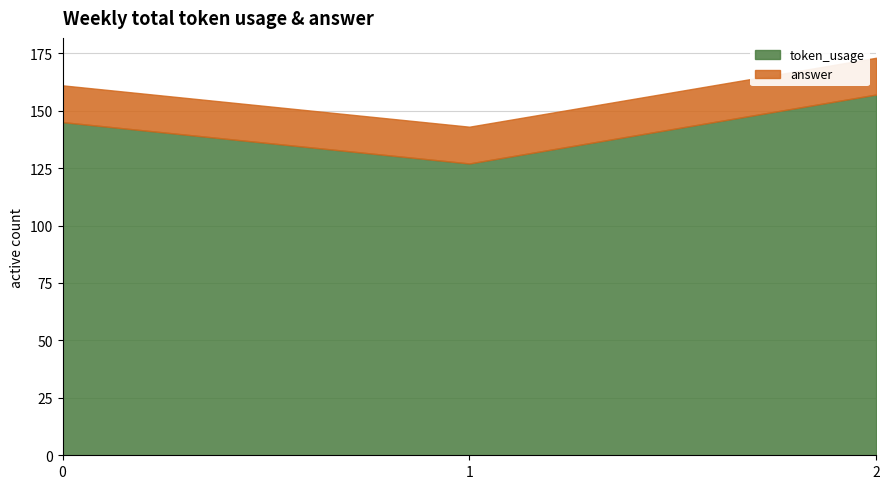

Rank the series by their average value, from lowest to highest.

answer, token_usage